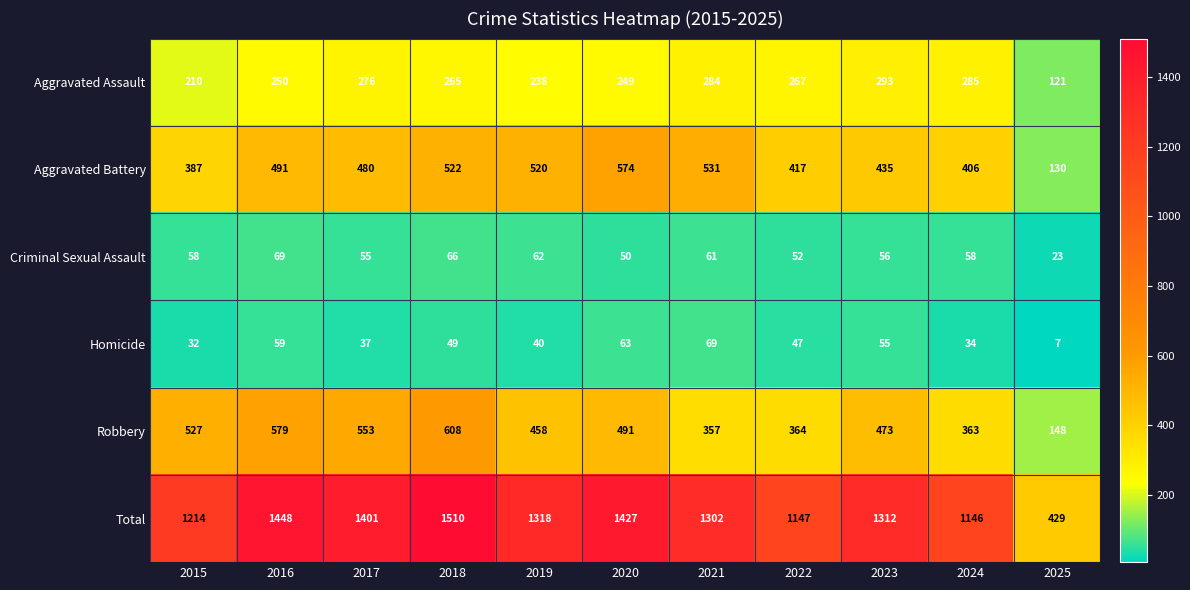

Which series has the largest total across all categories?

Total